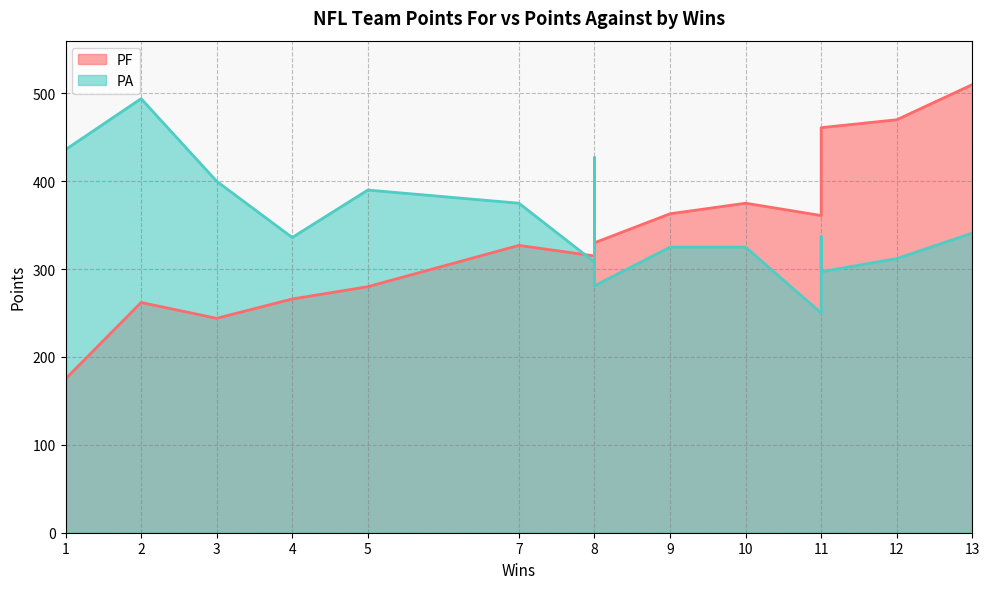

What is the maximum value shown in the chart?

510